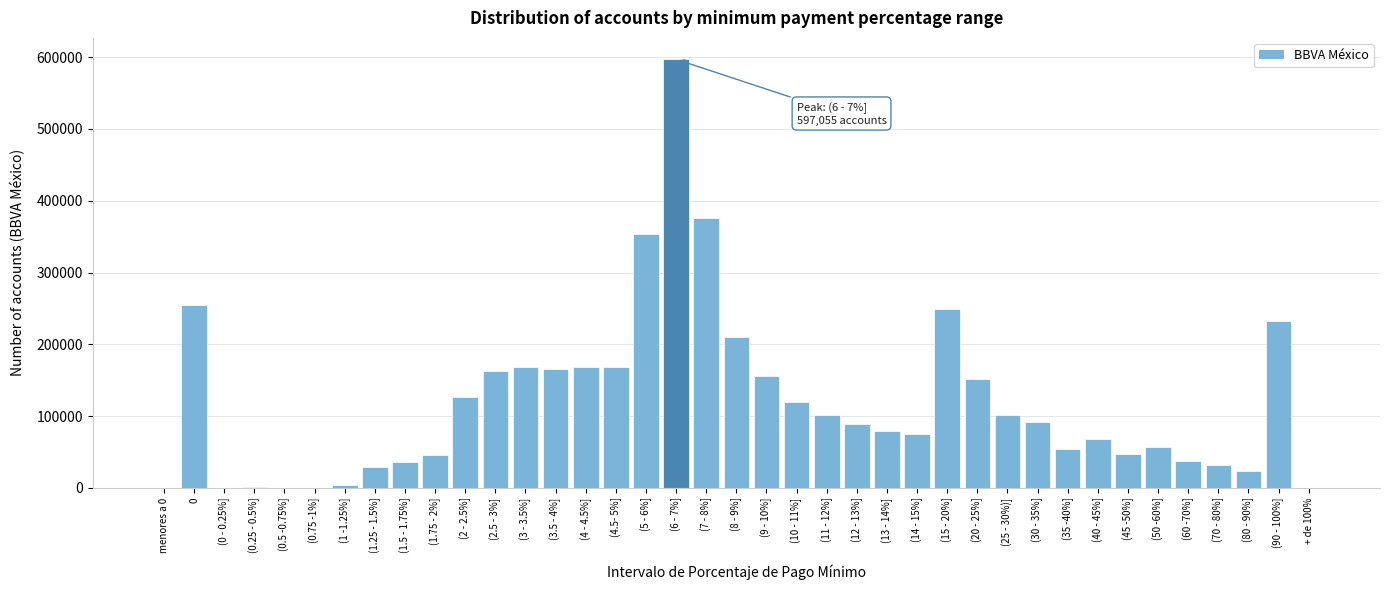

What is the sum of all values?

4631079